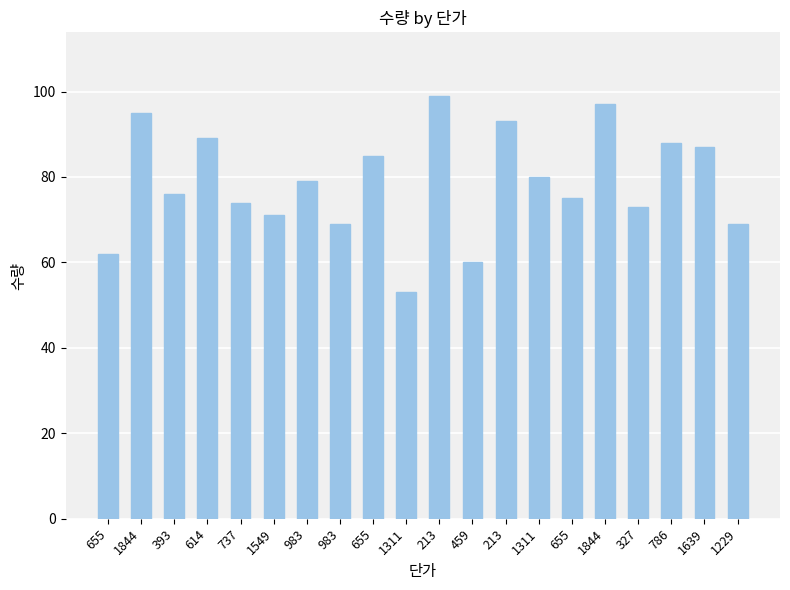

At which label is the value closest to 76?

393